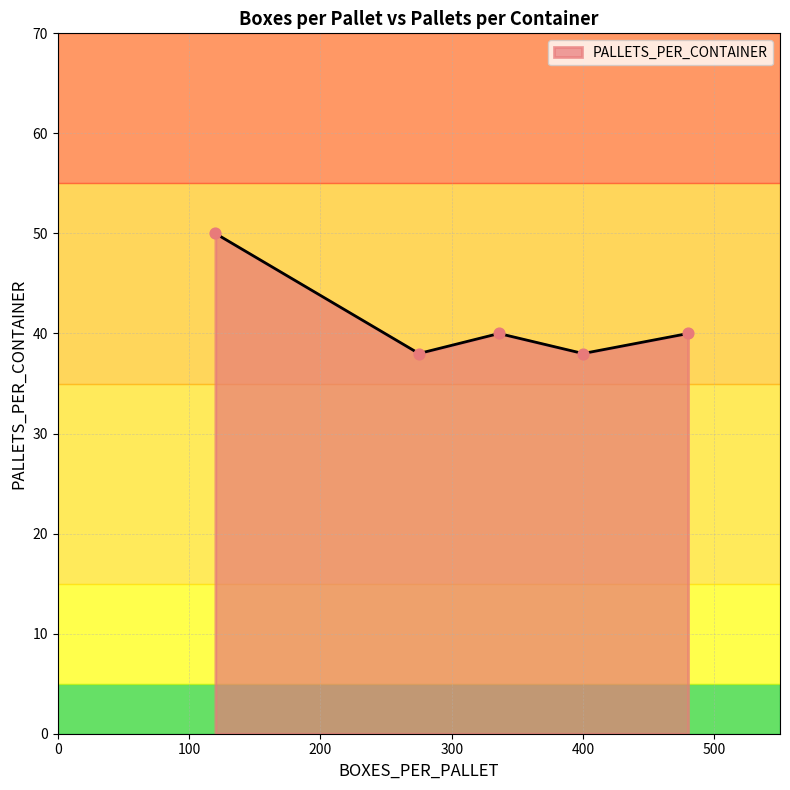

What is the change in value from 120 to 480?

-10